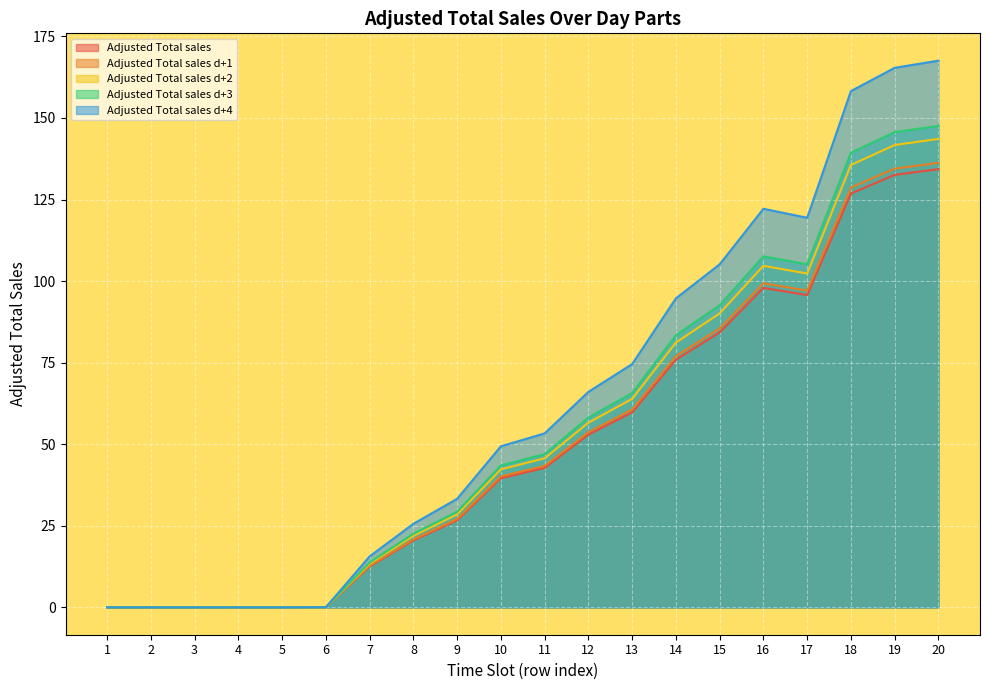

Rank the categories by Adjusted Total sales d+2 value from lowest to highest.

1, 2, 3, 4, 5, 6, 7, 8, 9, 10, 11, 12, 13, 14, 15, 17, 16, 18, 19, 20